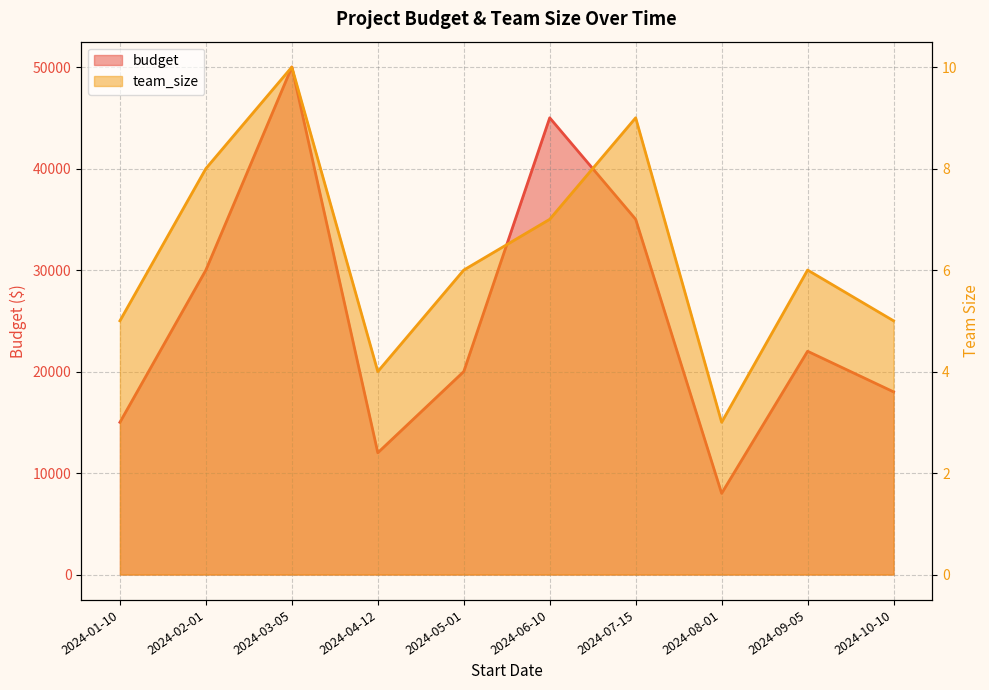

In budget, how many points are lower than both neighbors (excluding endpoints)?

2